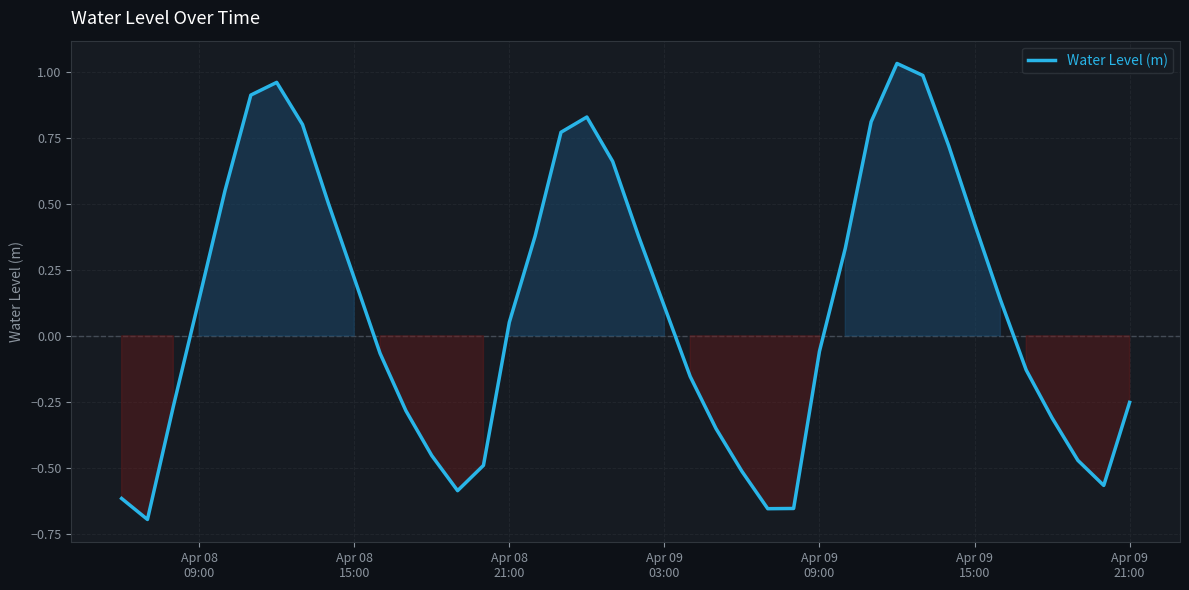

Does the chart have visible grid lines?

Yes